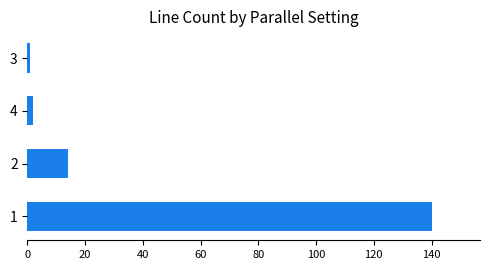

Is it true that the value at 1 is 140?

True